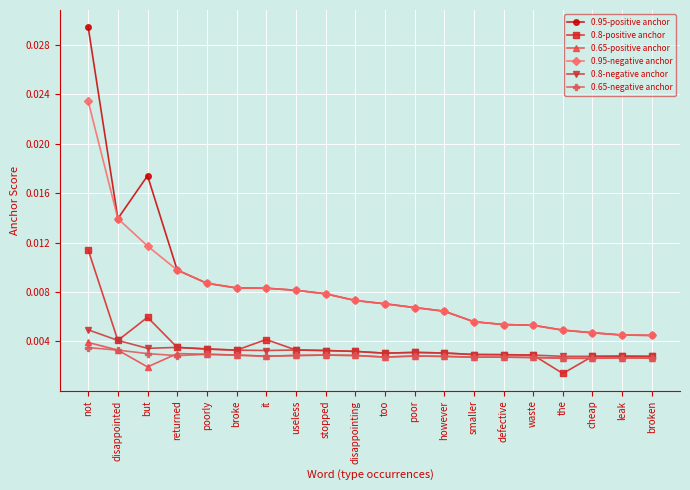

True or false: 0.65-positive anchor and 0.95-positive anchor intersect in this chart.

False